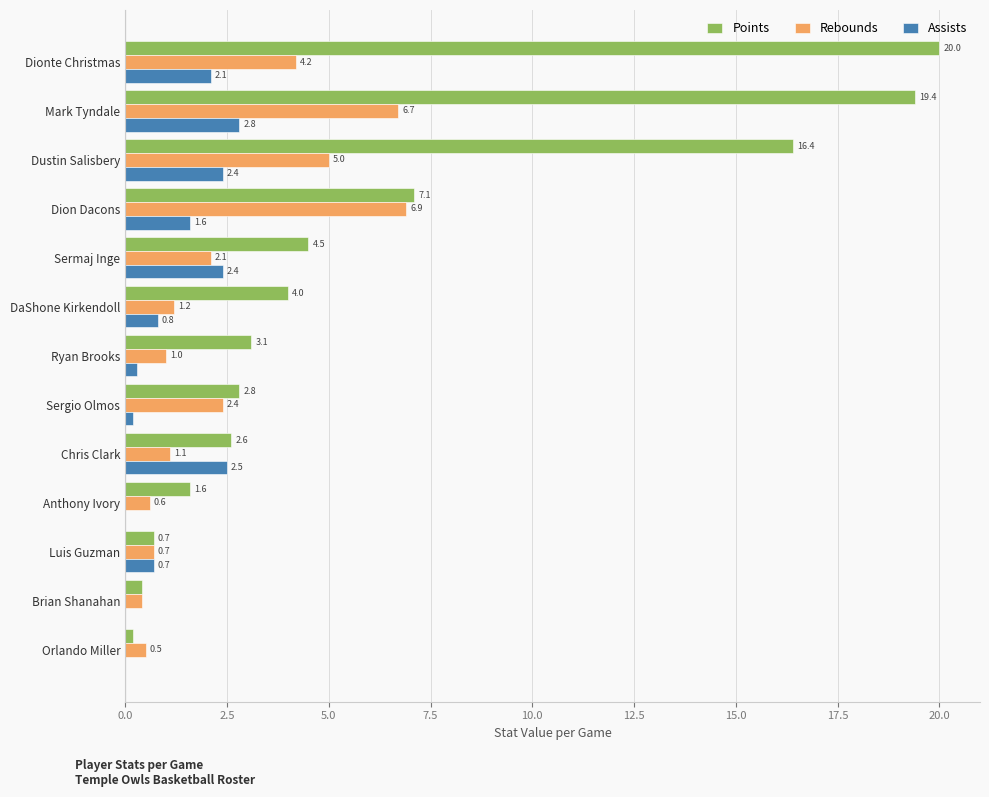

The value of Points at Sergio Olmos is 2.8. True or false?

True